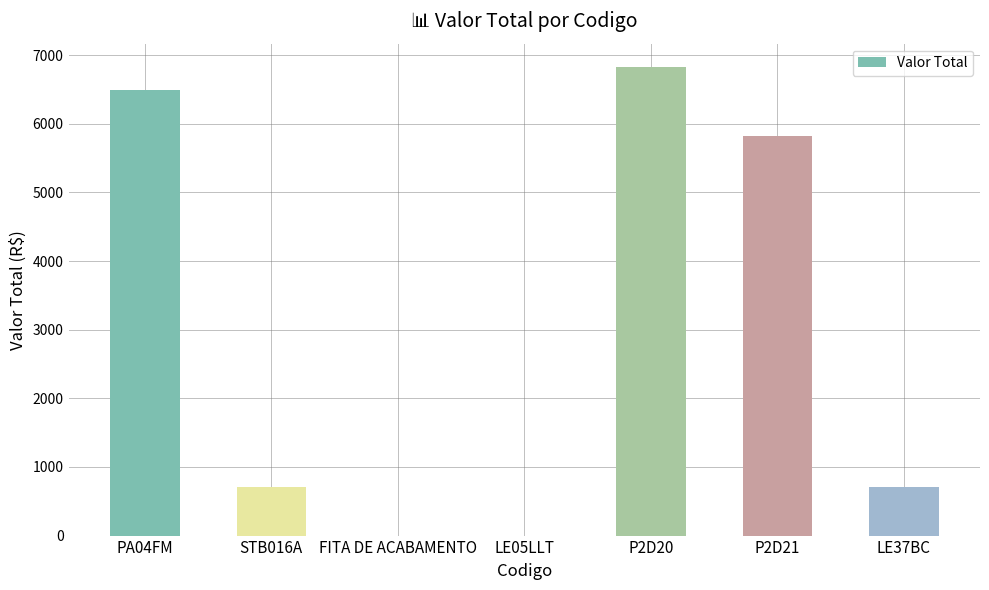

Which has a higher value, P2D20 or LE05LLT?

P2D20